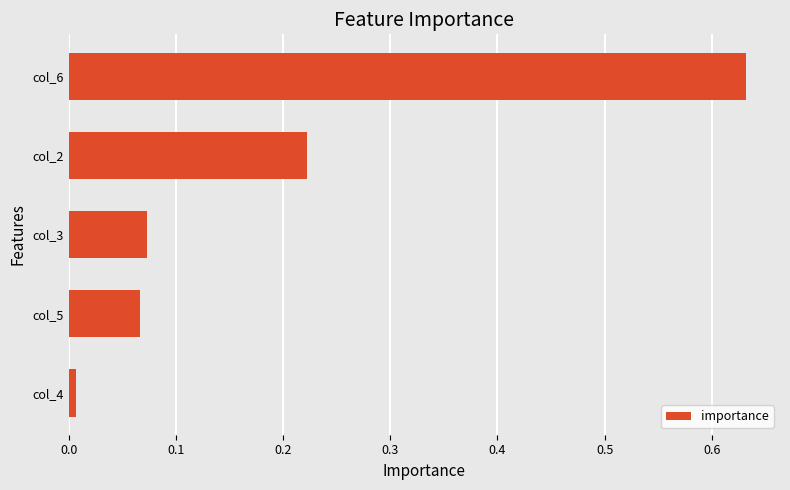

Between col_5 and col_6, which is larger?

col_6